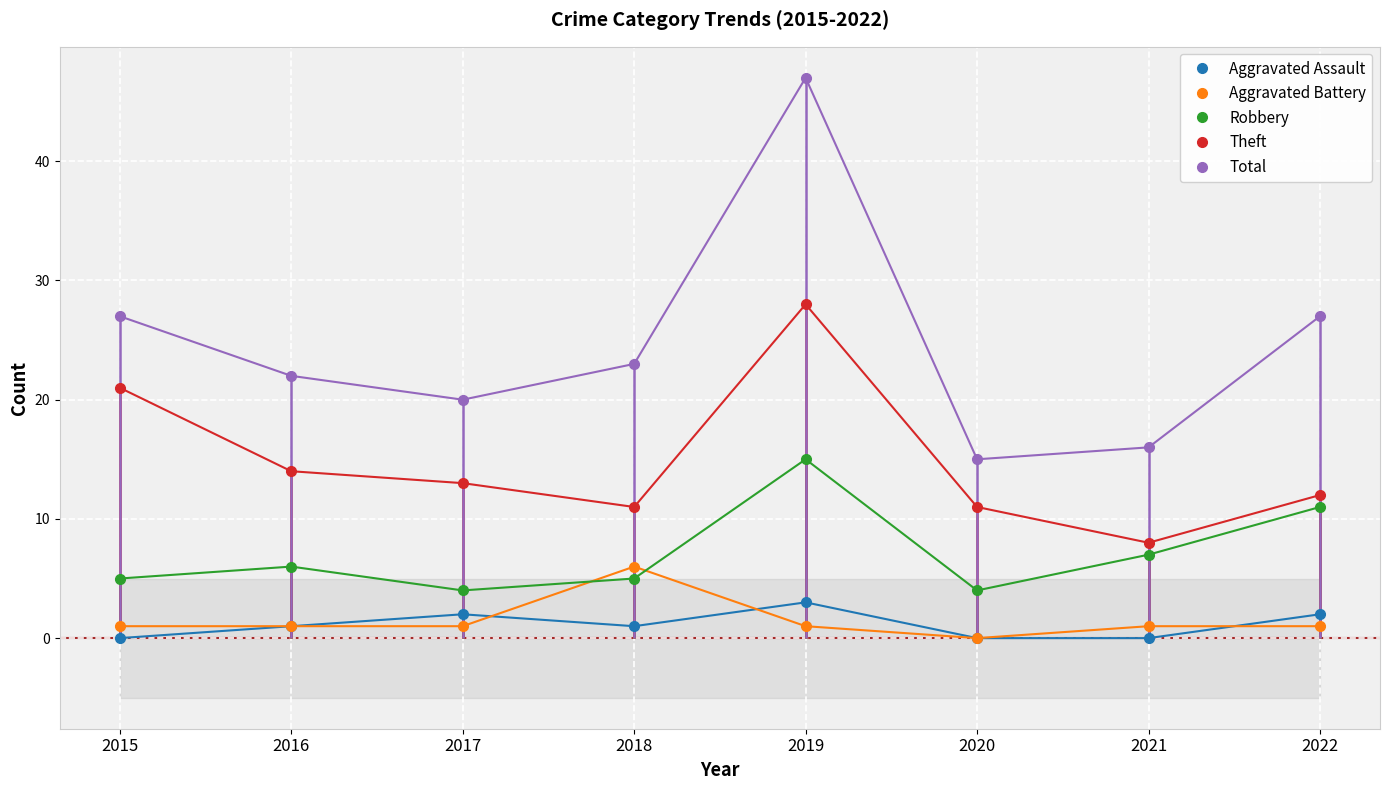

Read the Aggravated Battery value at 2019.

1